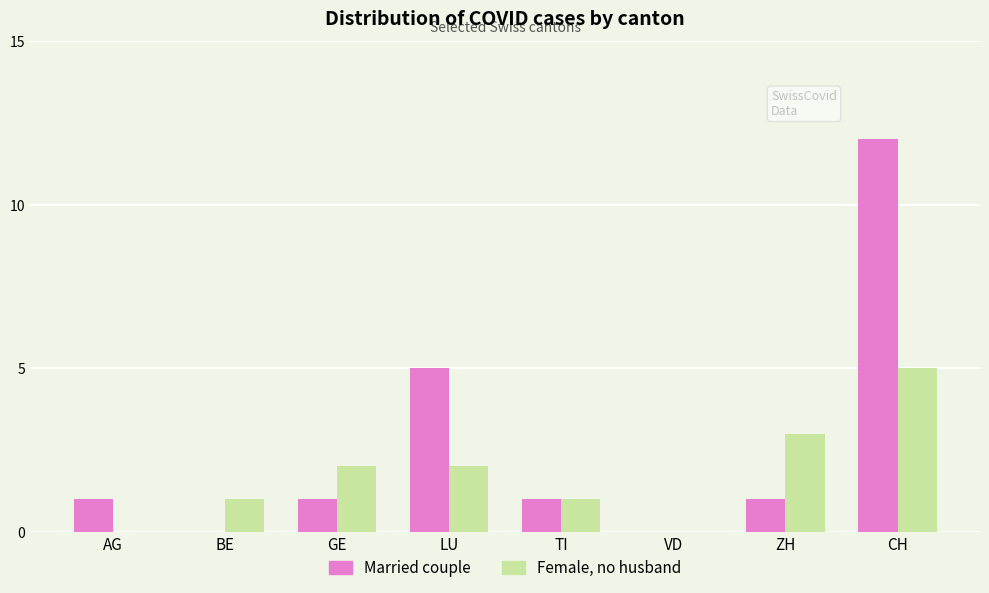

At which label does Married couple reach its peak?

CH